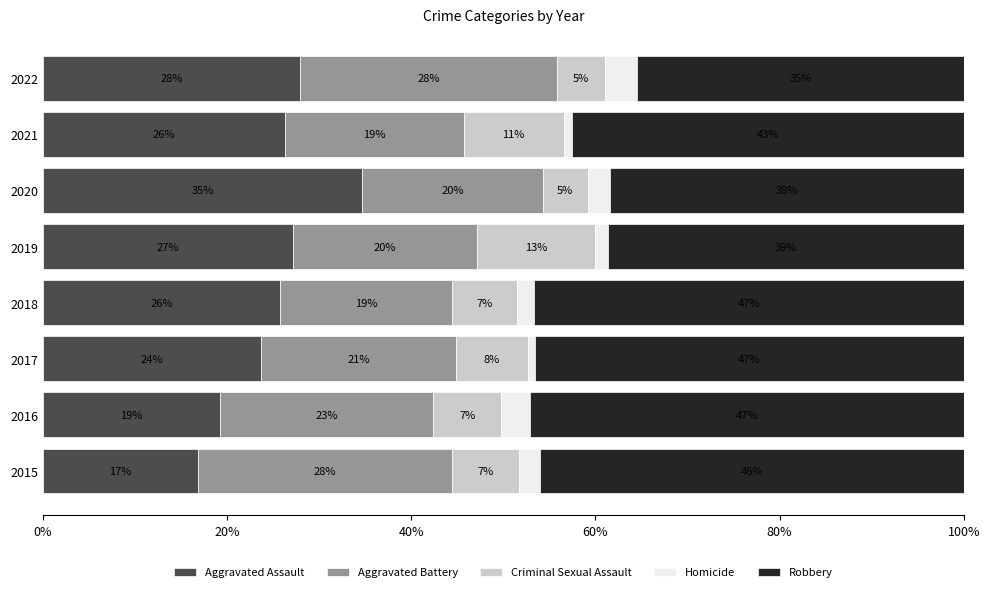

What are all the series names shown in the legend?

Aggravated Assault, Aggravated Battery, Criminal Sexual Assault, Homicide, Robbery